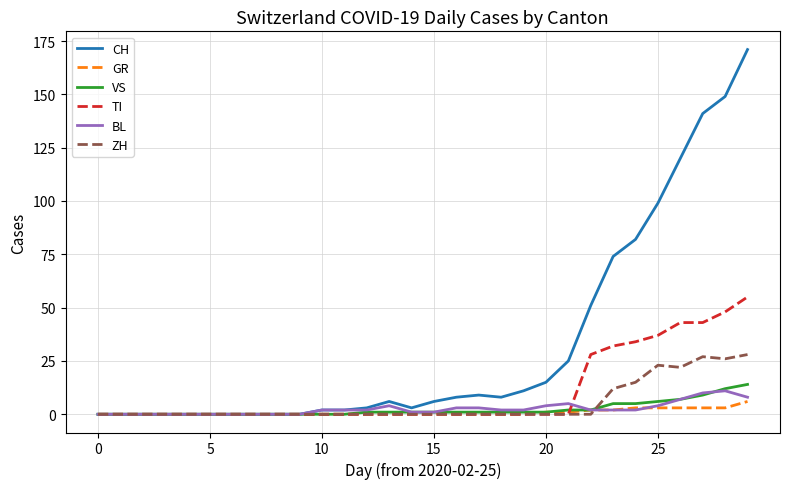

Which series has the widest spread of values?

CH